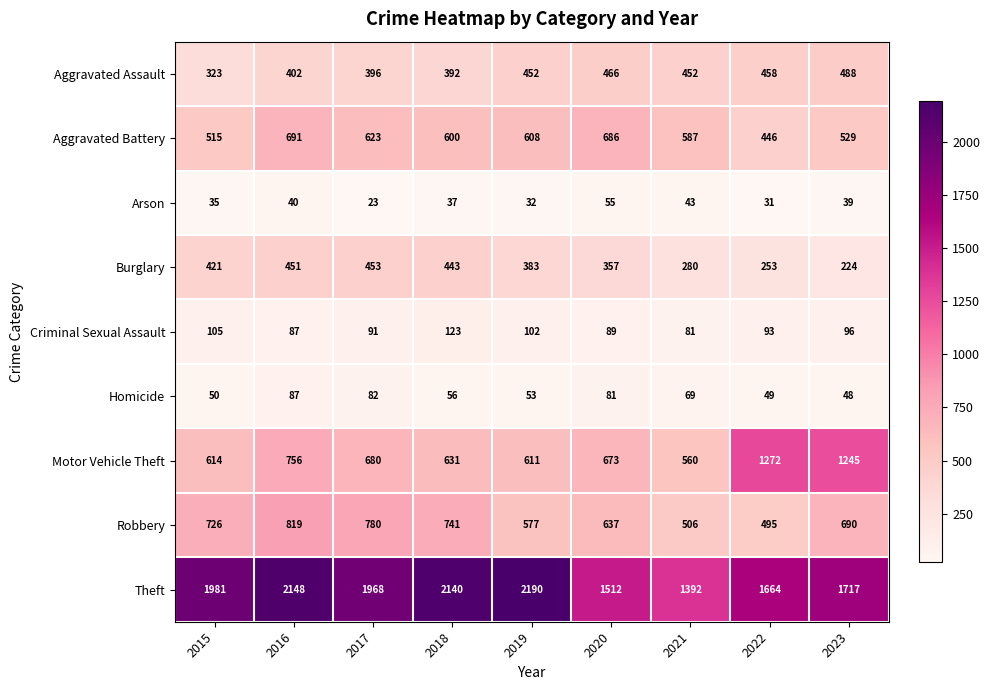

What is the approximate value of Criminal Sexual Assault at 2019, to the nearest 10?

100